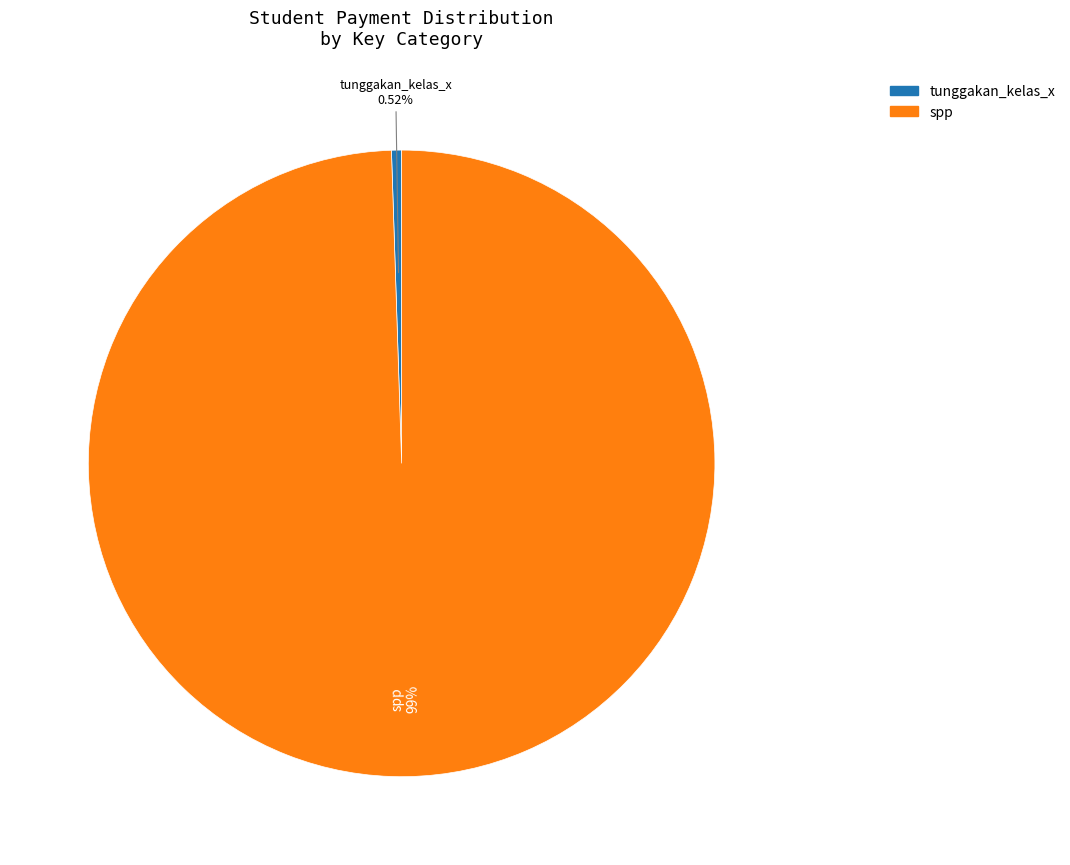

To the nearest percent, what portion does tunggakan_kelas_x represent?

1%